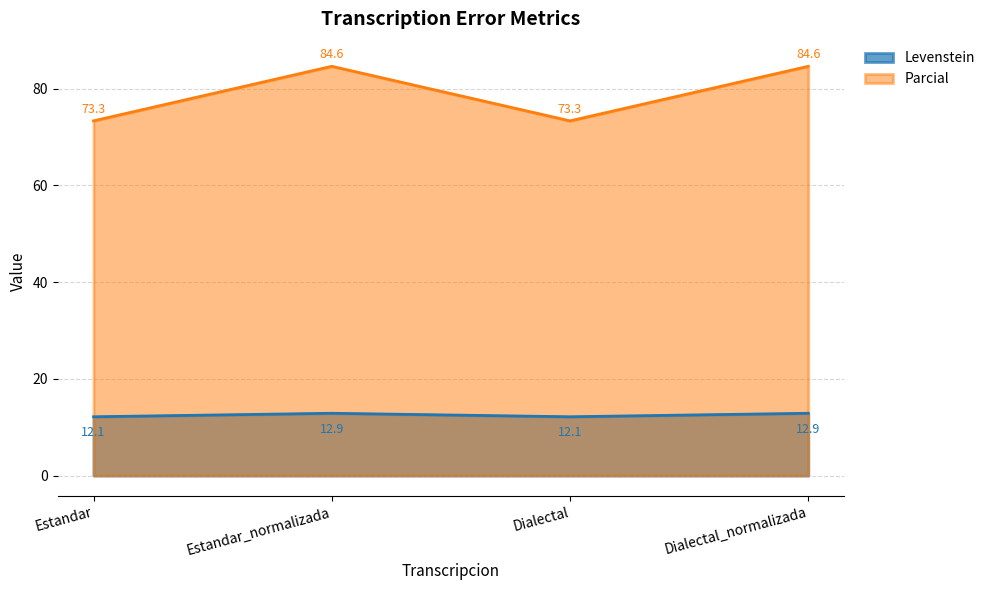

Where is Parcial nearest to the value 78?

Estandar